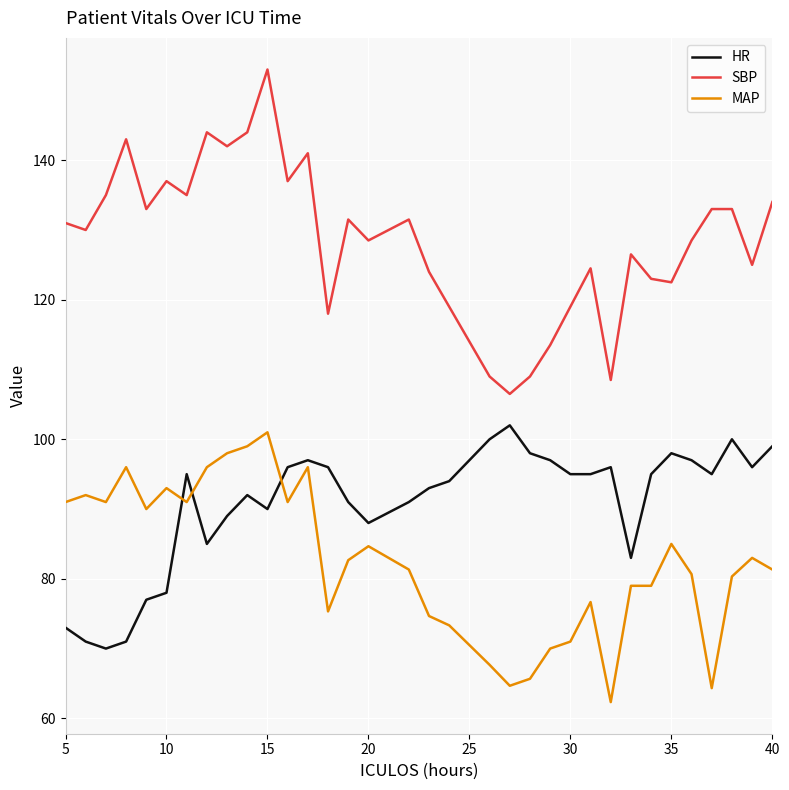

How many interior local peaks does the HR series have?

7